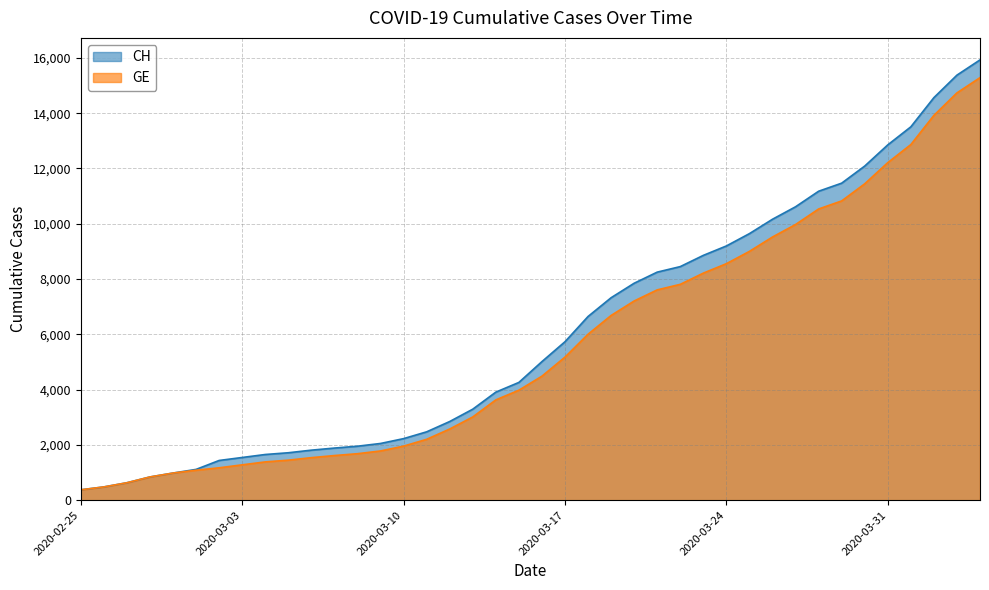

What position from the right is 2020-02-26?

39